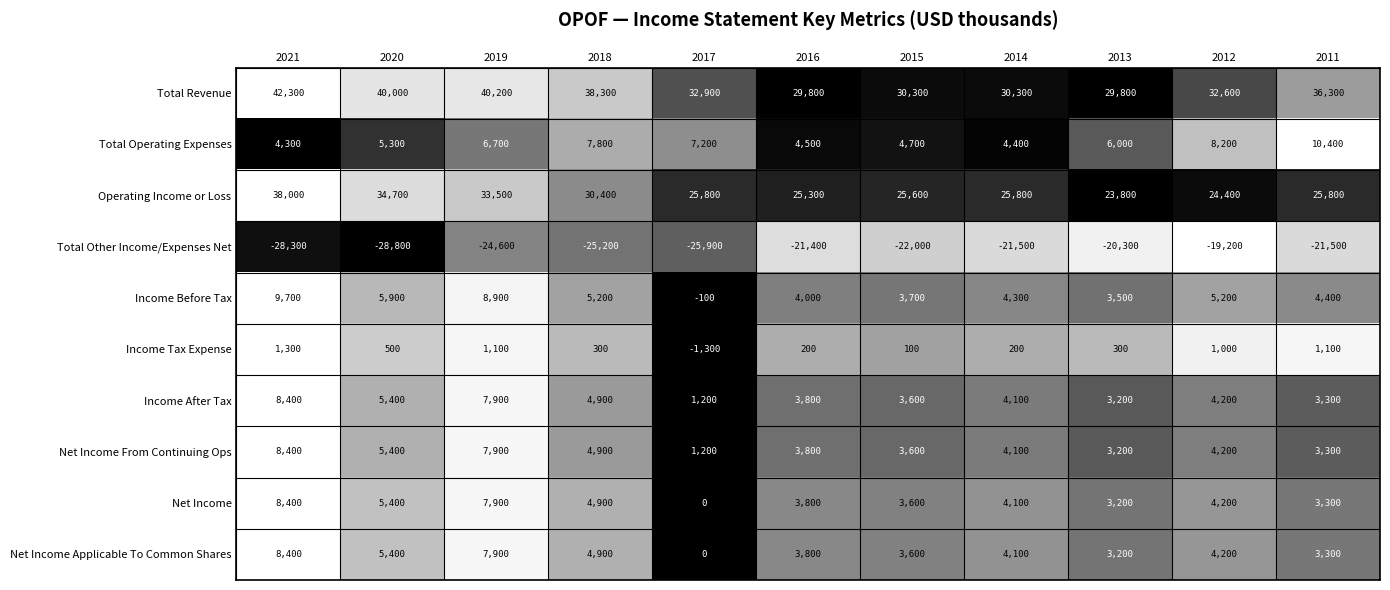

At which category does the chart reach its minimum across all series?

2020